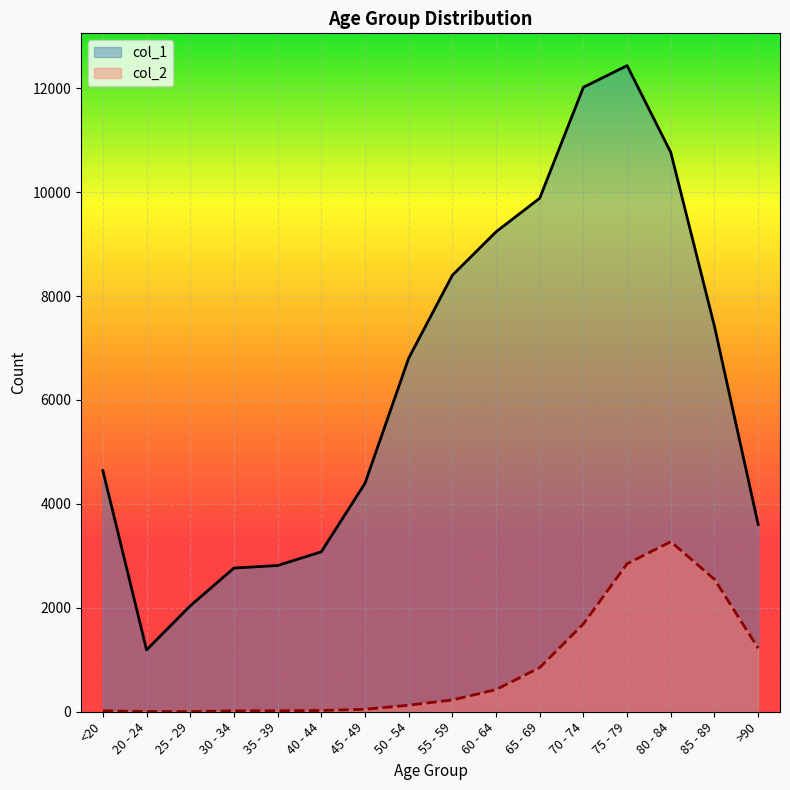

Which series has the largest total across all categories?

col_1